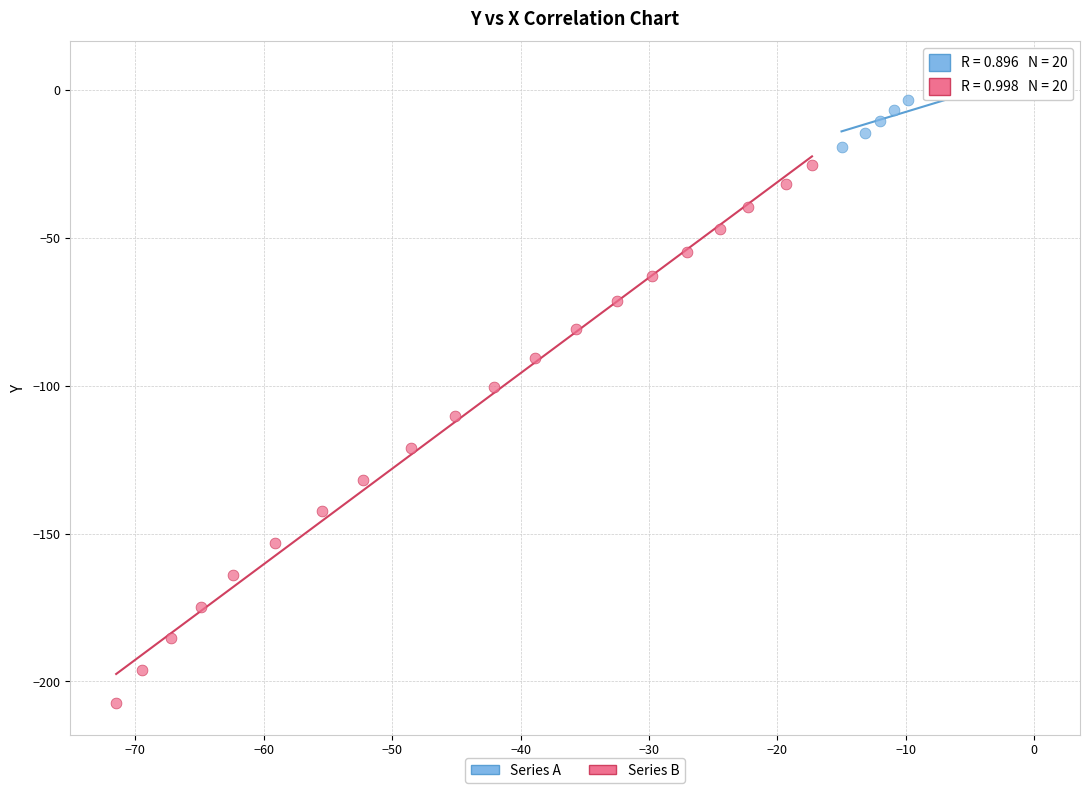

Which series has the largest Y range (max minus min)?

Series B